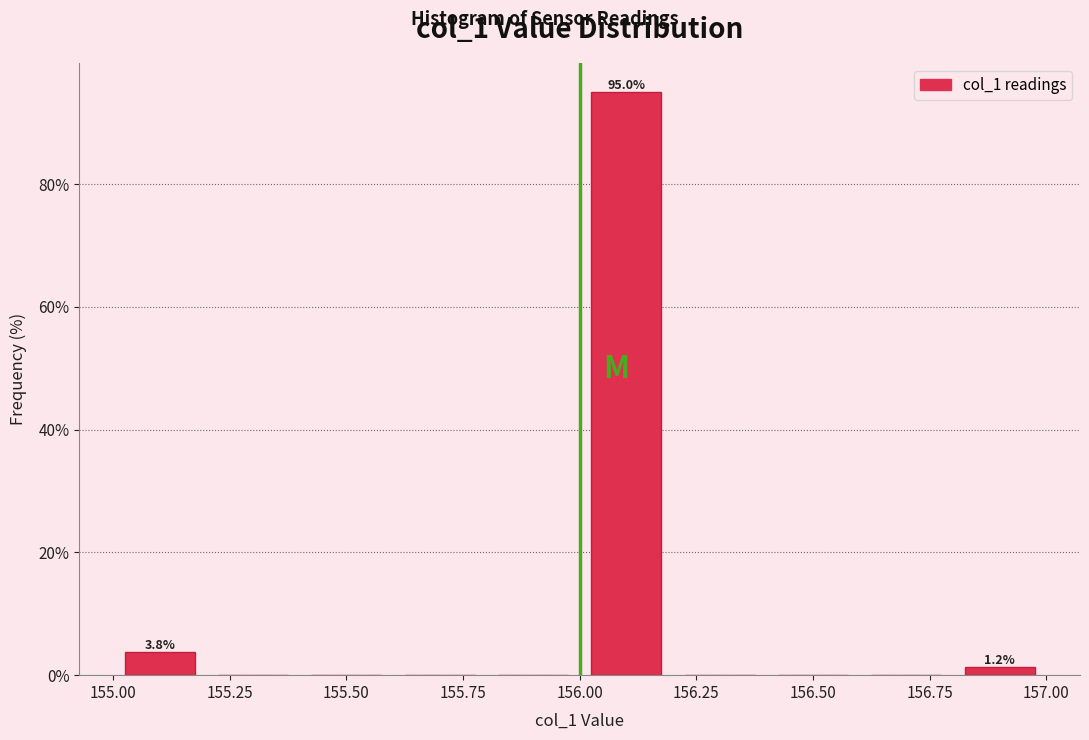

Which range on the x-axis has the tallest bar?

156.0 to 156.2